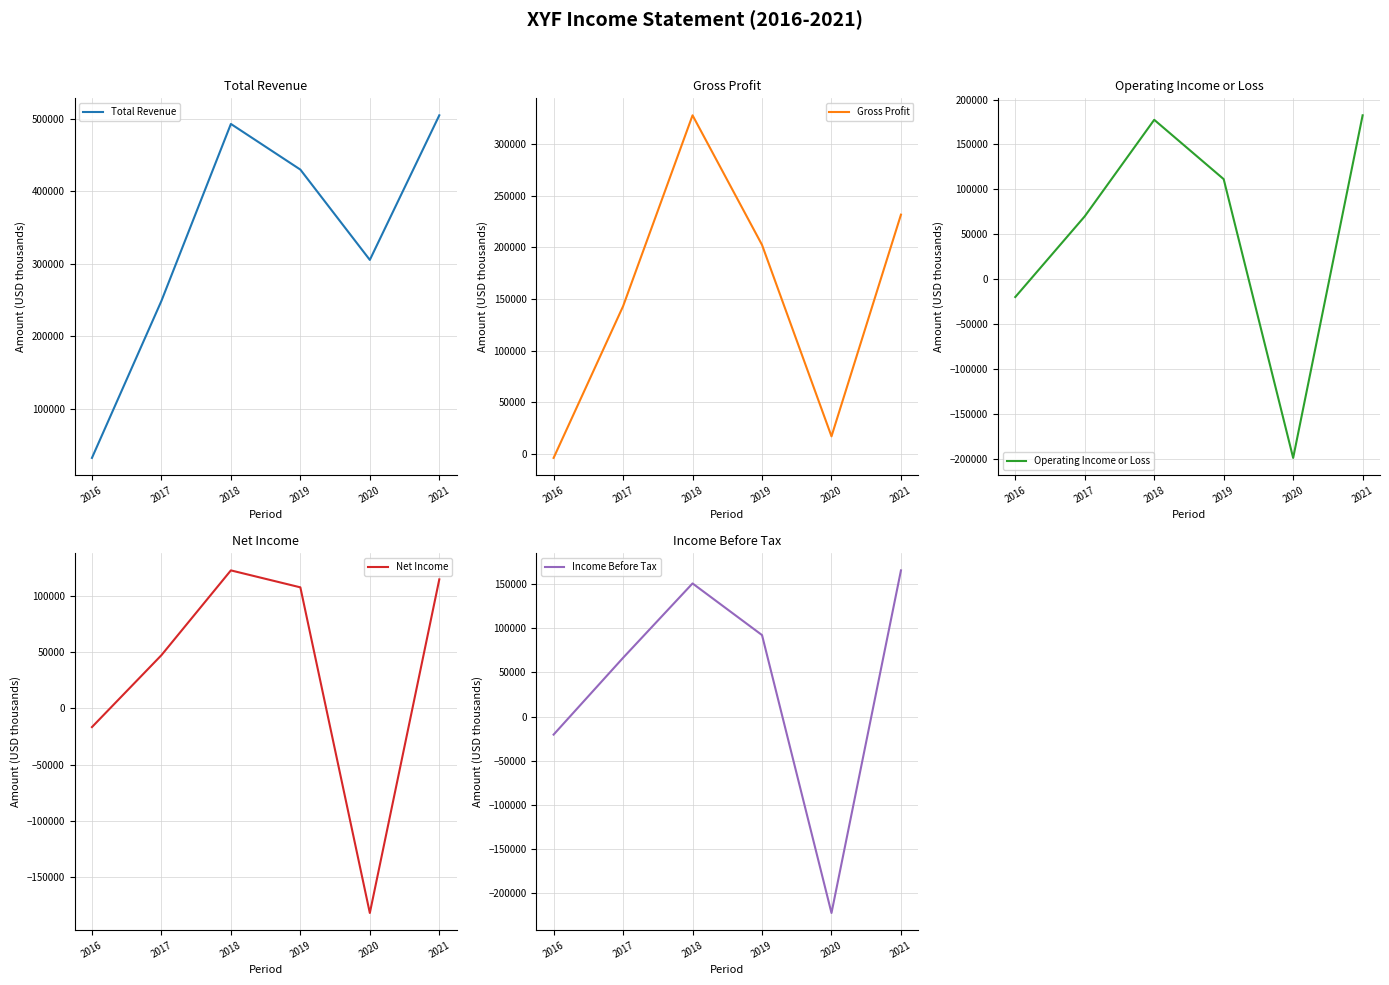

True or false: Operating Income or Loss and Income Before Tax intersect in this chart.

False